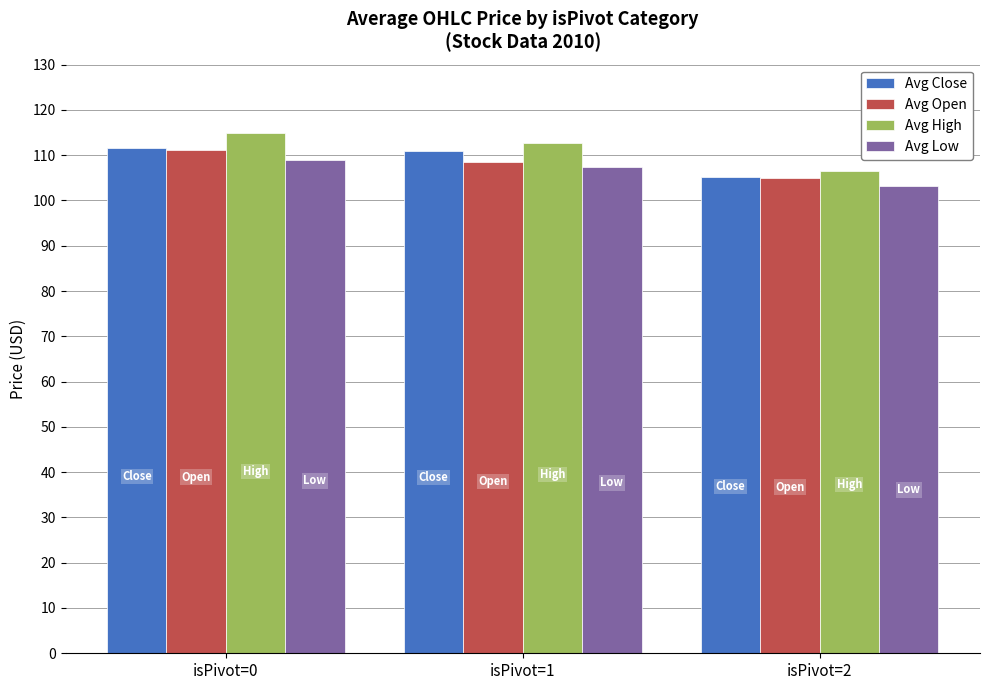

Which category has the highest value in the Avg High series?

isPivot=0